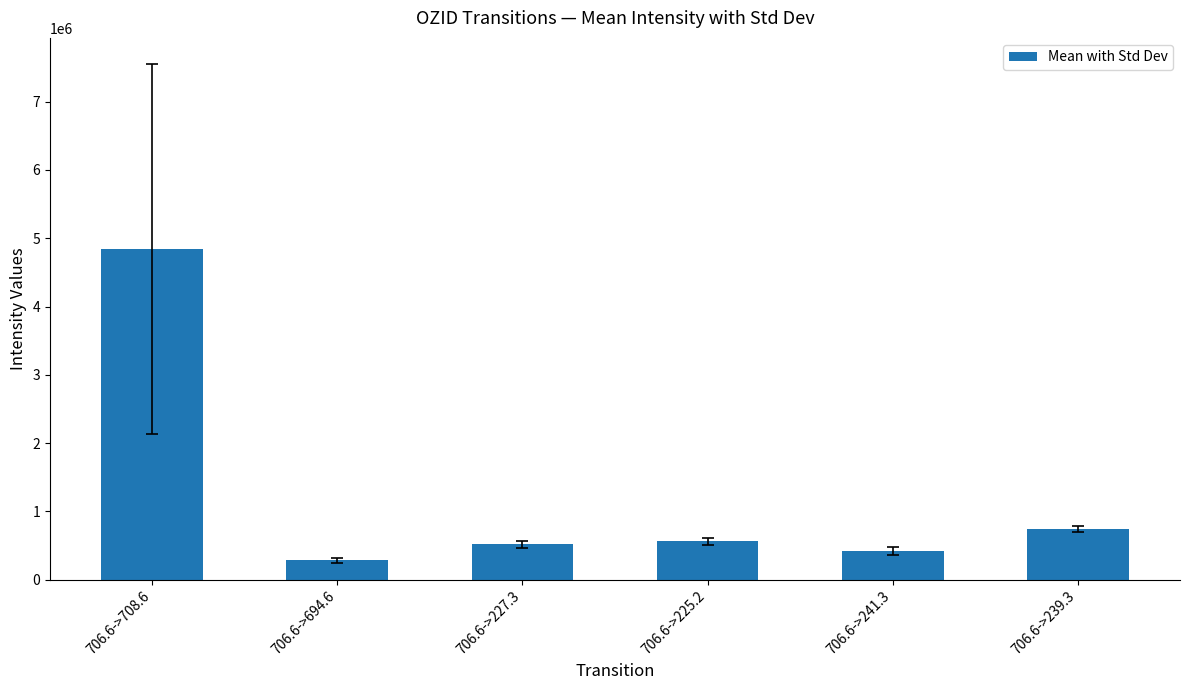

Reading left to right, transcribe all the data shown in this chart.

706.6->708.6=4848729.2	706.6->694.6=282795.6	706.6->227.3=520211.0	706.6->225.2=564017.7	706.6->241.3=416550.6	706.6->239.3=747203.3